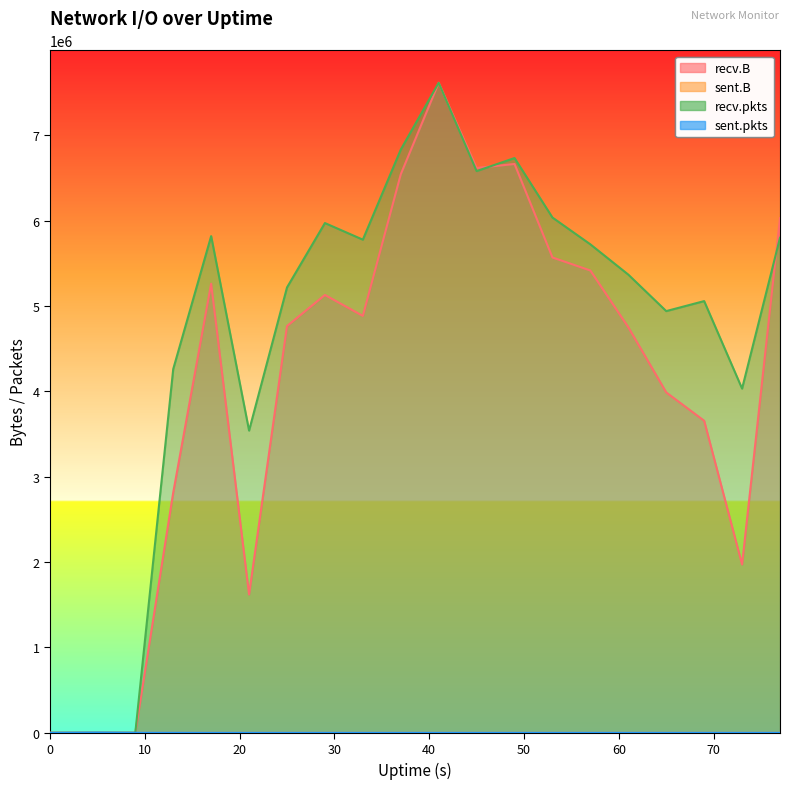

How many data points does each series have?

20